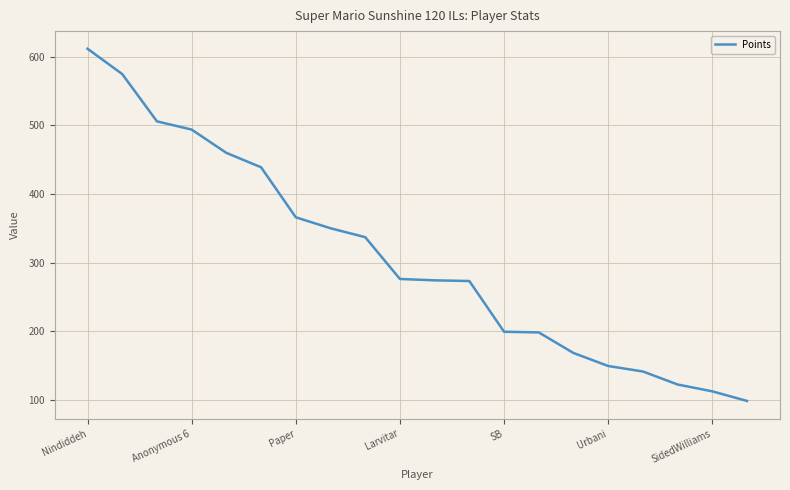

What is the minimum value shown in the chart?

98